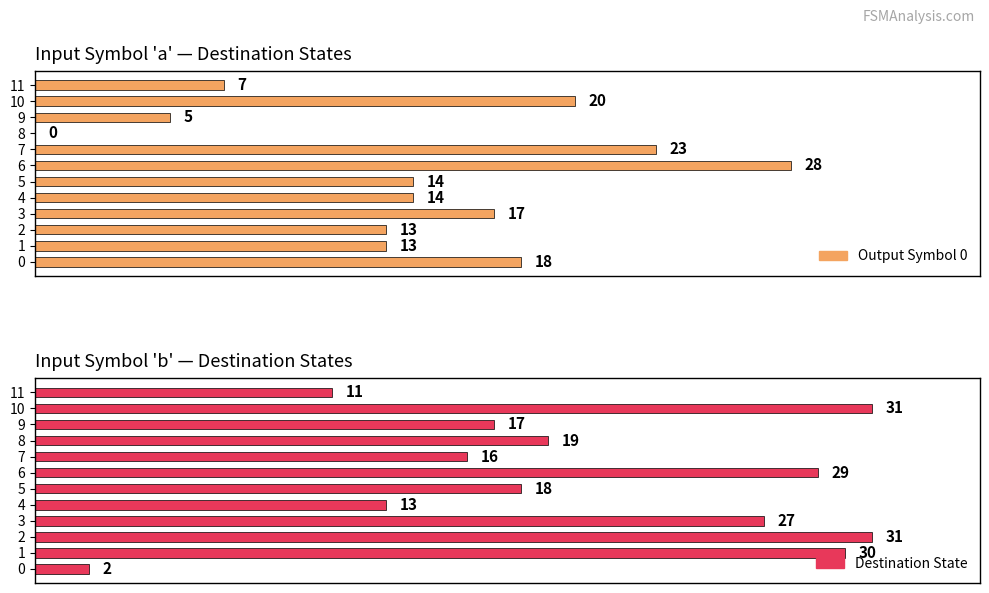

What is the difference between the maximum and minimum values in the output_symbol_0 series?

28